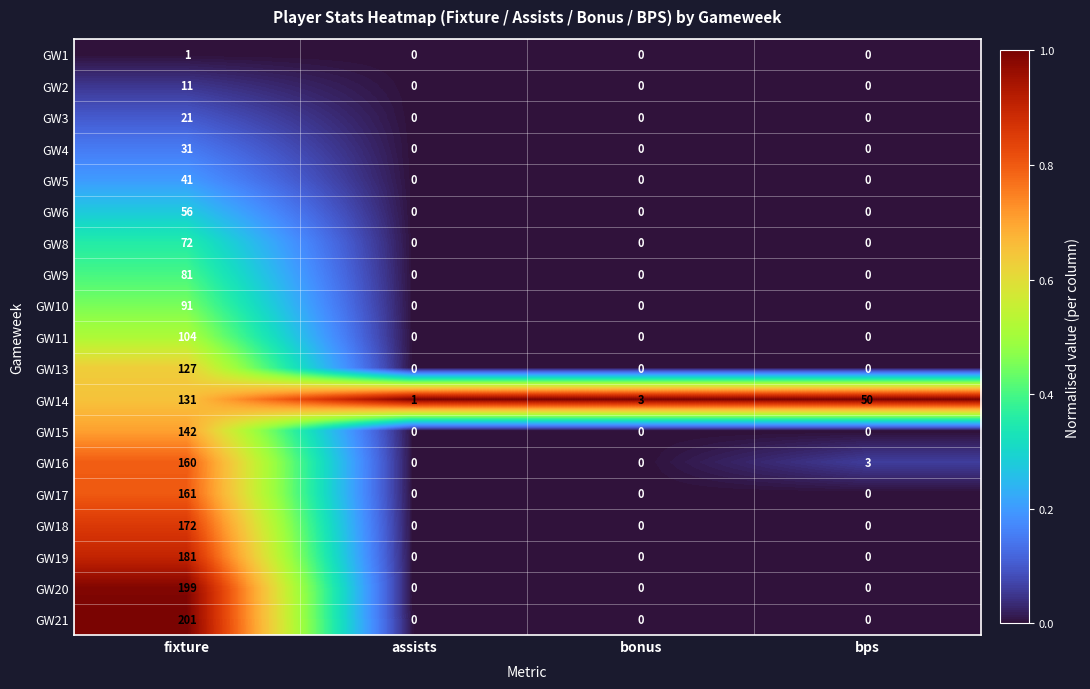

Which series changed the most between fixture and assists?

GW21